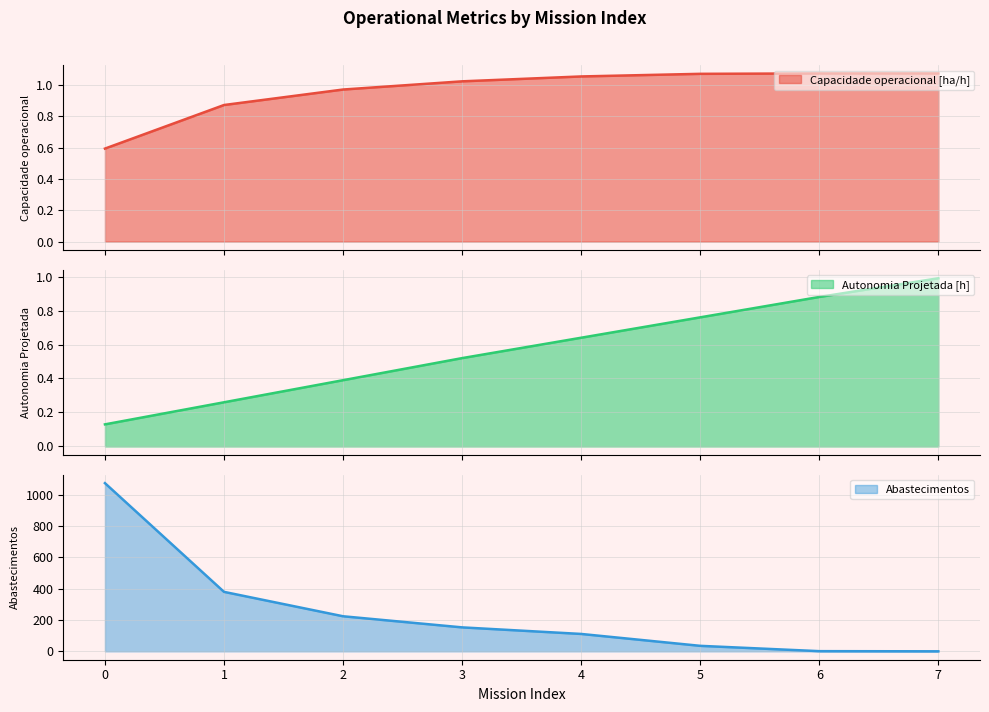

What is the total value across all series at 3?

154.5